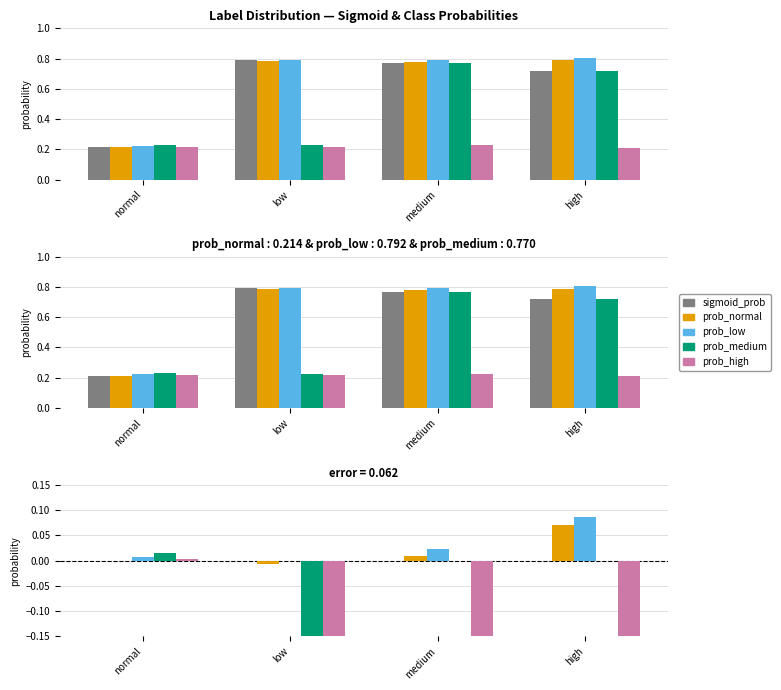

What is the difference between the maximum and minimum values in the prob_high series?

0.6